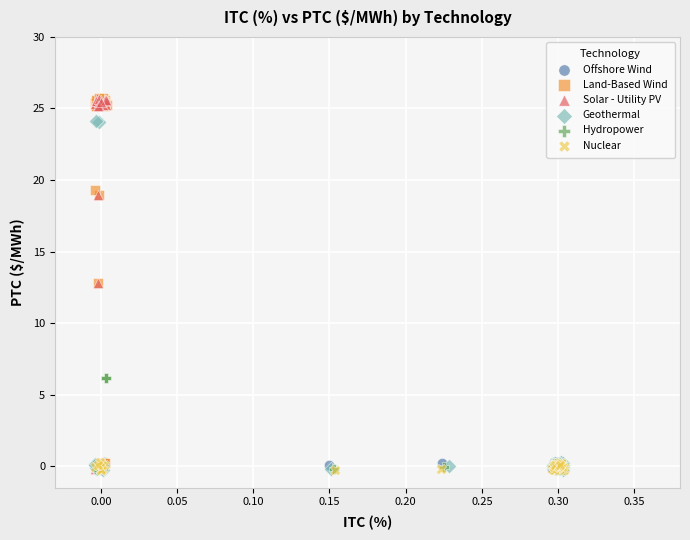

What are all the series names shown in the legend?

Offshore Wind, Land-Based Wind, Solar - Utility PV, Geothermal, Hydropower, Nuclear